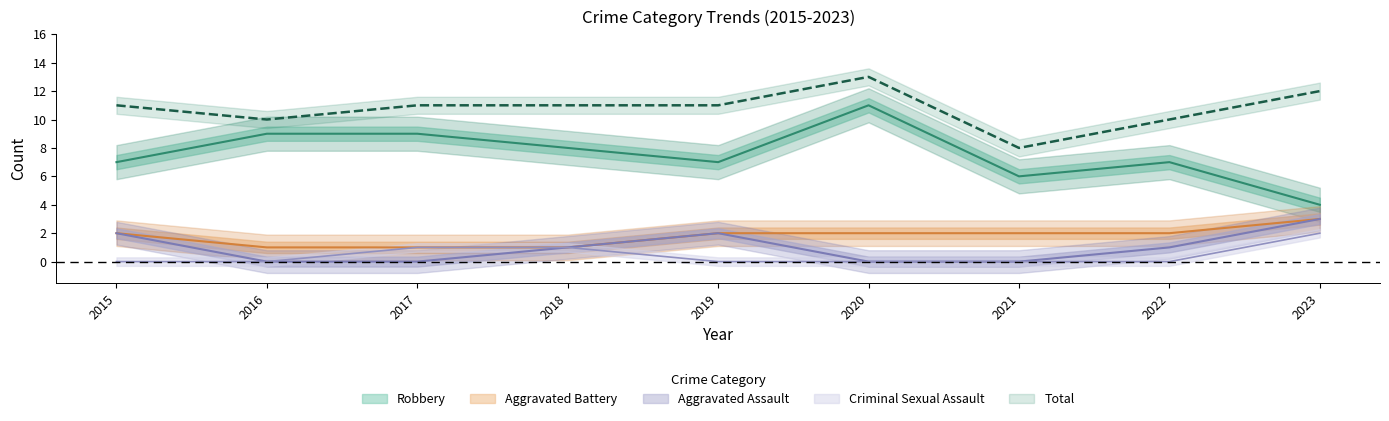

The Total series shows 5 at 2017. True or false?

False